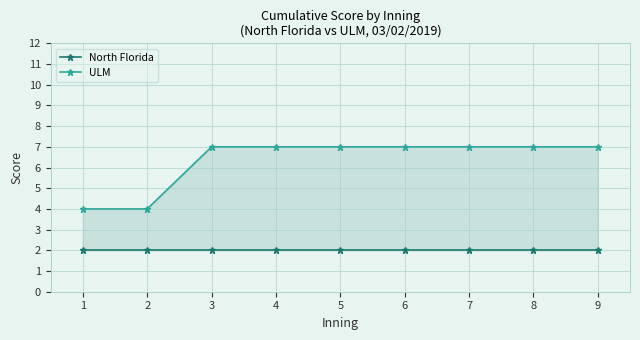

What is the value of the North Florida point at the 6th from the left?

2